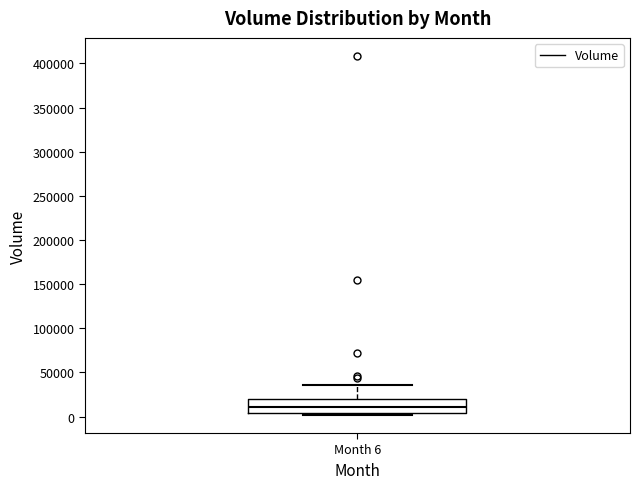

Transcribe this box plot: give where the median line is, the range the box spans, and where the two whiskers end, as read against the y-axis. The values are not printed on the chart, so give them approximately, as read against the axis.

median 10000, box 5000 to 20000, whiskers 0 to 35000